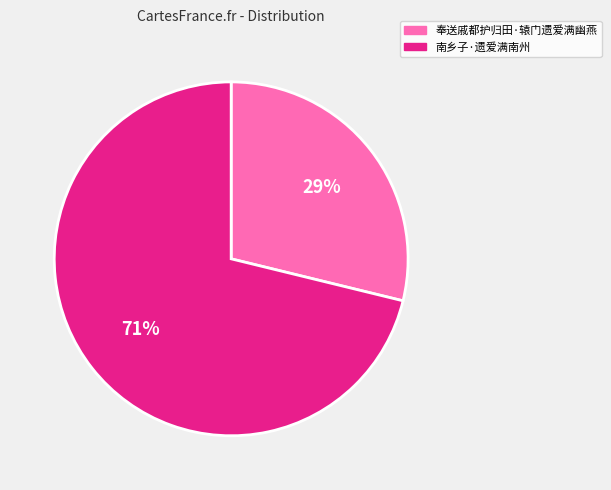

Is it true that 奉送戚都护归田·辕门遗爱满幽燕 is 29% of the pie?

True